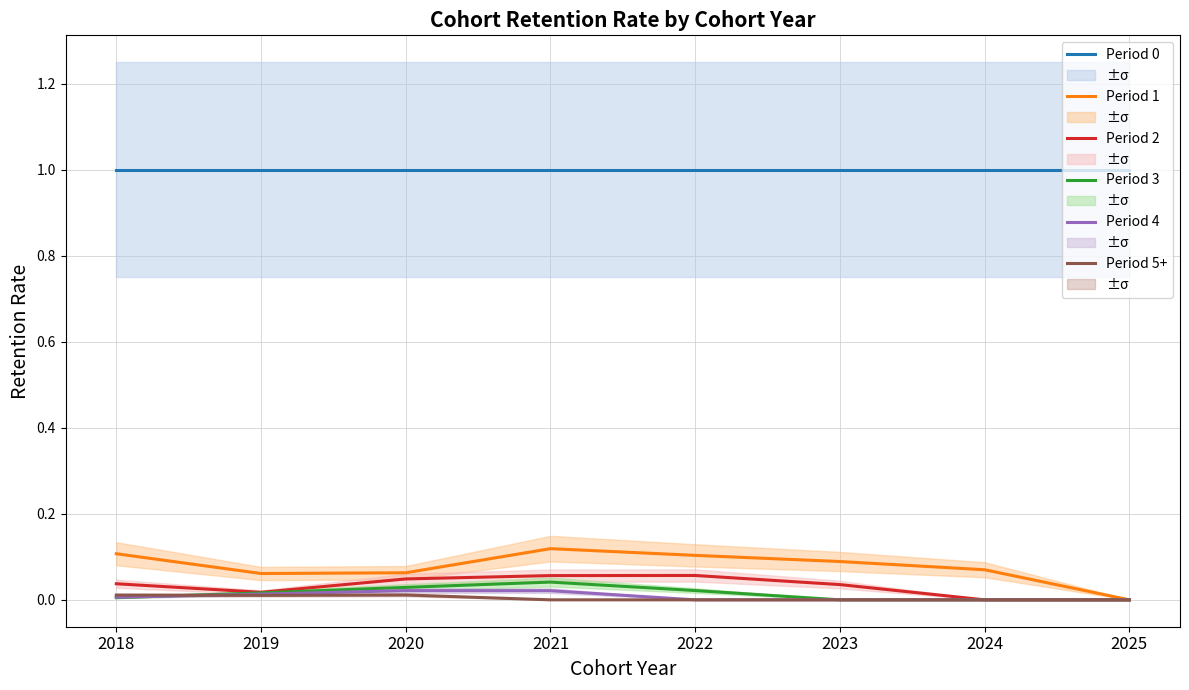

Reading right to left, transcribe all the data shown in this chart.

Period 0: 2025=1.0	2024=1.0	2023=1.0	2022=1.0	2021=1.0	2020=1.0	2019=1.0	2018=1.0
Period 1: 2025=0.0	2024=0.1	2023=0.1	2022=0.1	2021=0.1	2020=0.1	2019=0.1	2018=0.1
Period 2: 2025=0.0	2024=0.0	2023=0.0	2022=0.1	2021=0.1	2020=0.0	2019=0.0	2018=0.0
Period 3: 2025=0.0	2024=0.0	2023=0.0	2022=0.0	2021=0.0	2020=0.0	2019=0.0	2018=0.0
Period 4: 2025=0.0	2024=0.0	2023=0.0	2022=0.0	2021=0.0	2020=0.0	2019=0.0	2018=0.0
Period 5+: 2025=0.0	2024=0.0	2023=0.0	2022=0.0	2021=0.0	2020=0.0	2019=0.0	2018=0.0